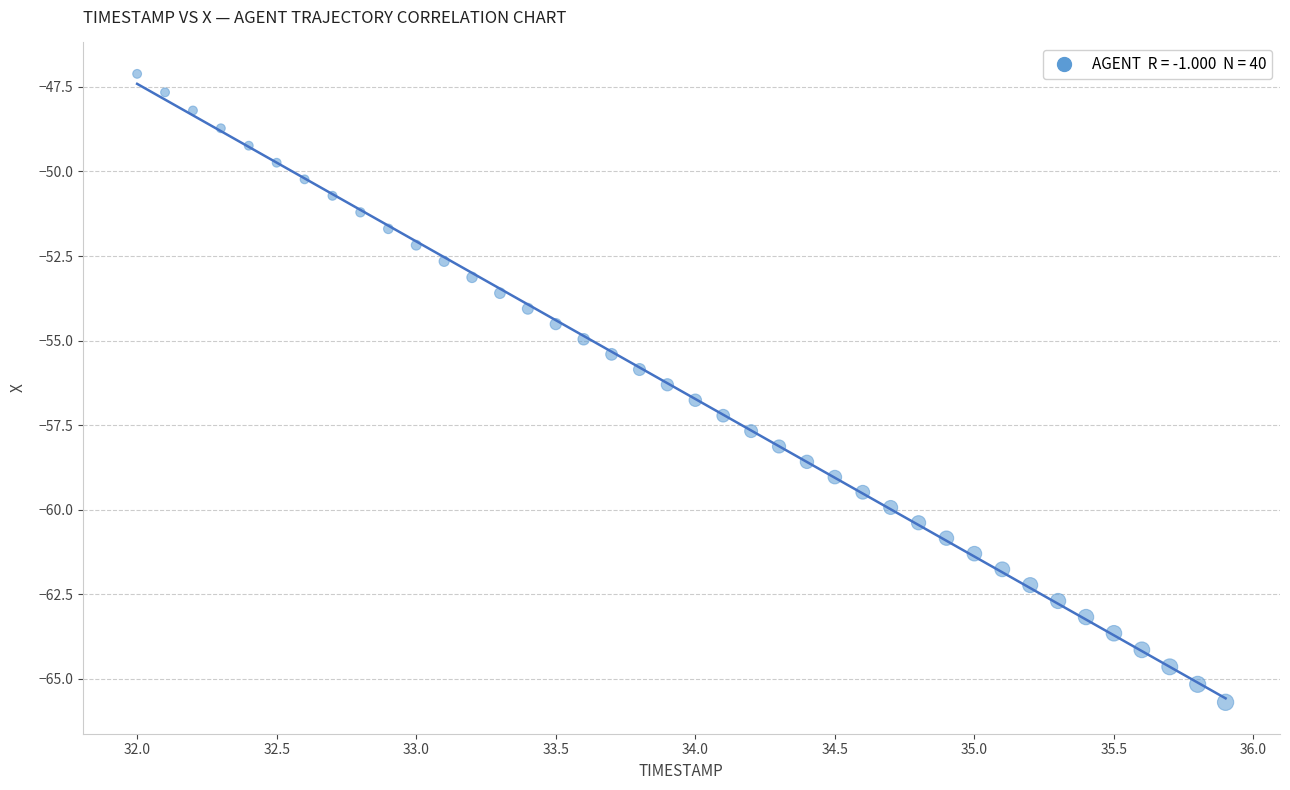

What is the range of Y values (max minus min)?

18.6